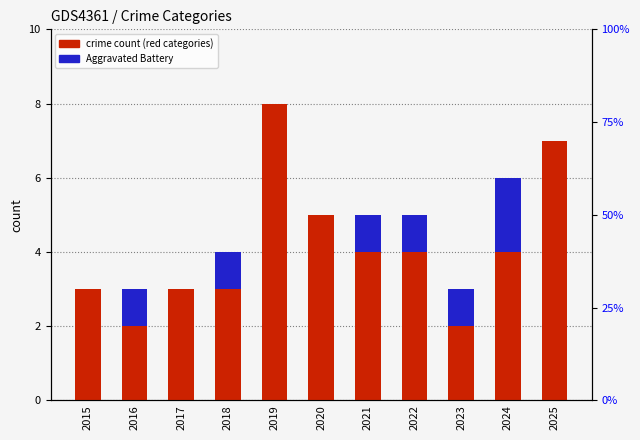

The value of Aggravated Assault at 2024 is -1. True or false?

False